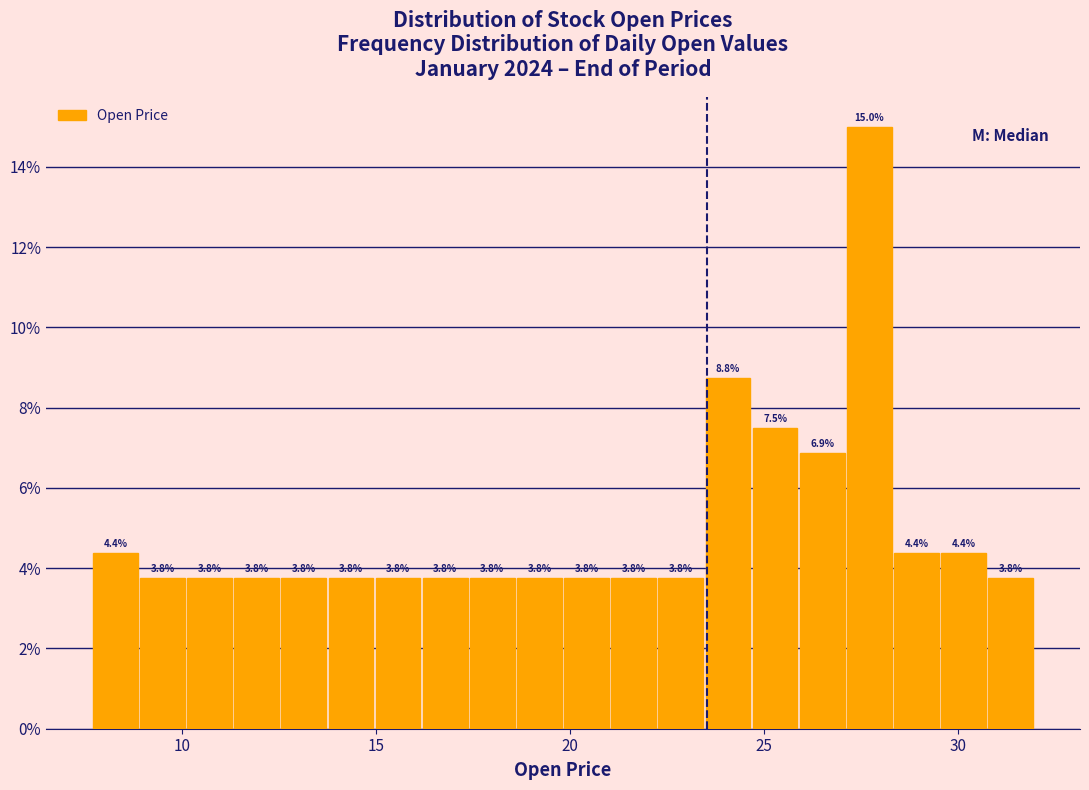

Read against the x-axis, roughly where is the centre of the tallest bar?

27.5